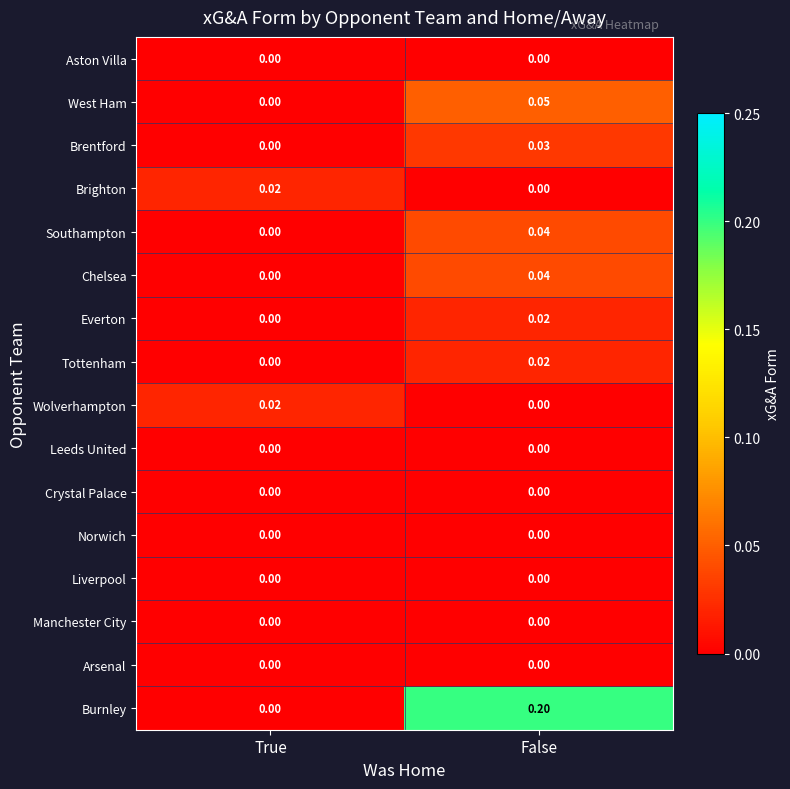

List the labels in order of Brentford value, smallest first.

True, False